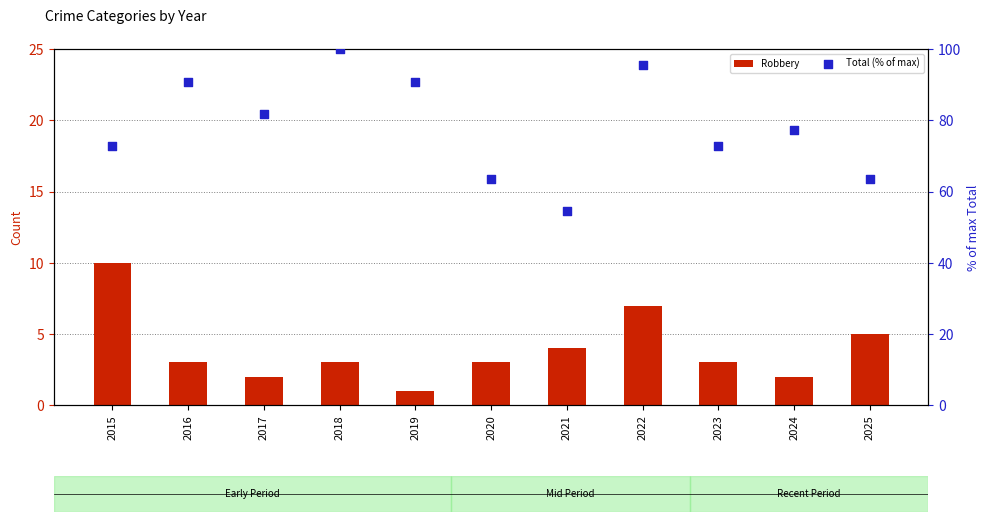

What are all the series names shown in the legend?

Robbery, Total (% of max)